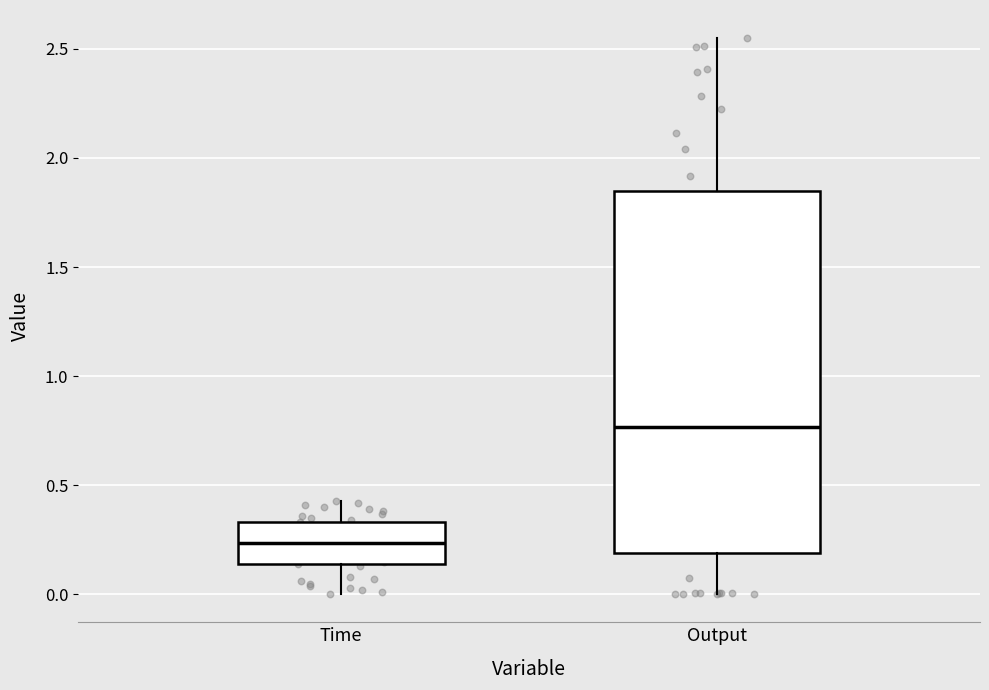

Which box's median line is the highest?

Output